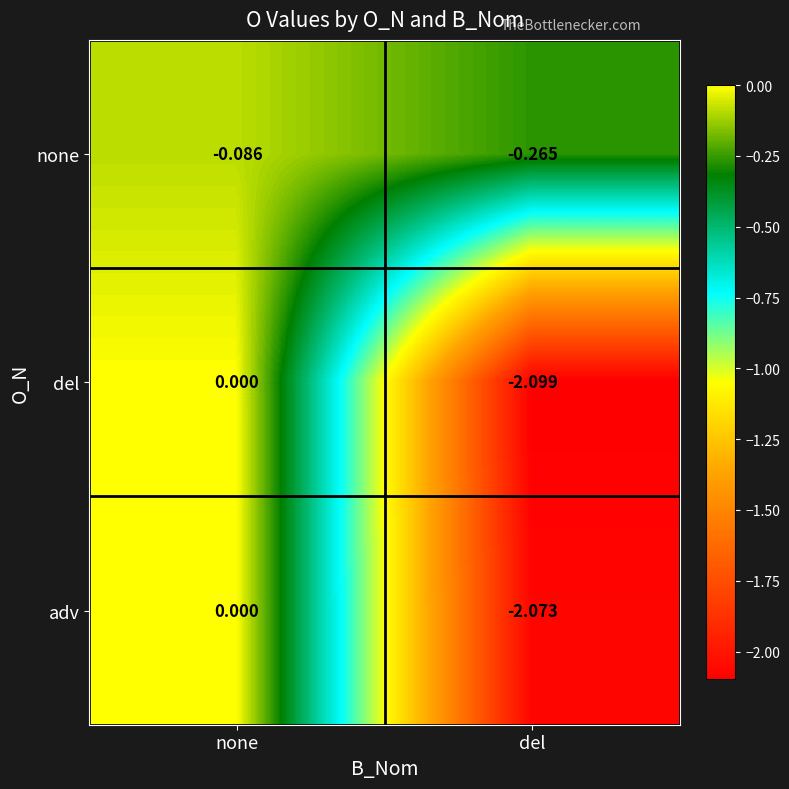

At which category does the chart reach its minimum across all series?

del